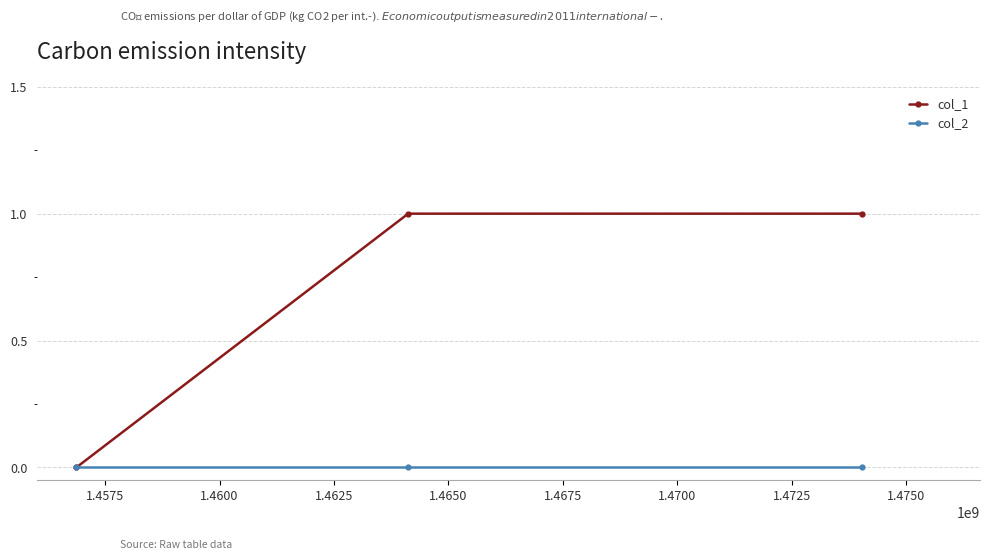

Which series has the largest total across all categories?

col_1